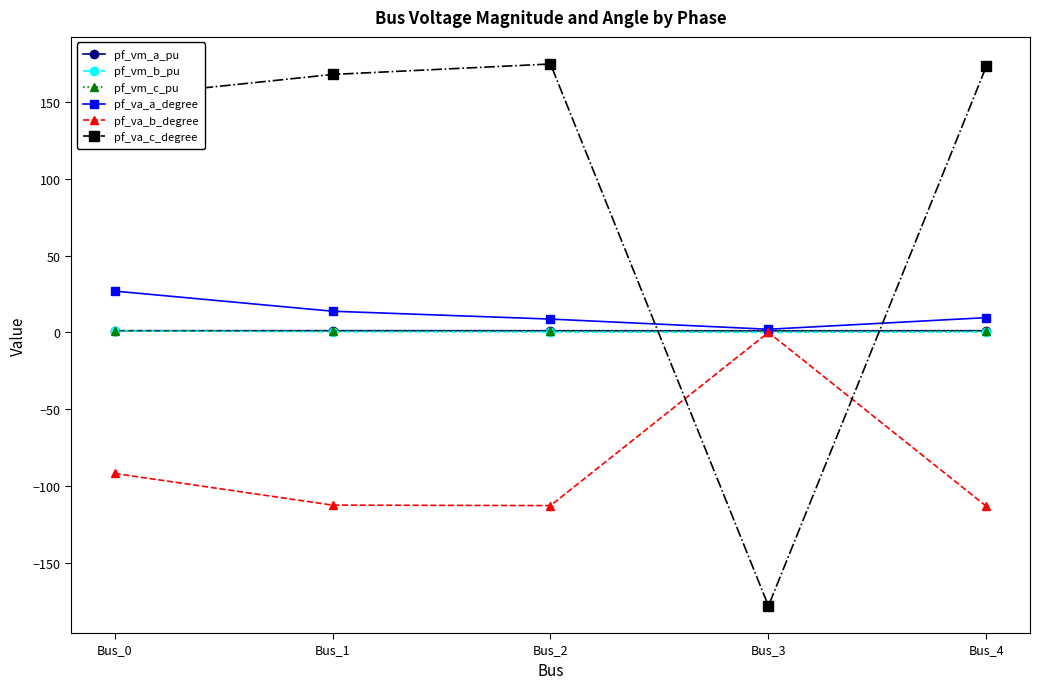

After their last crossing, which series has the higher values: pf_vm_b_pu or pf_va_c_degree?

pf_va_c_degree